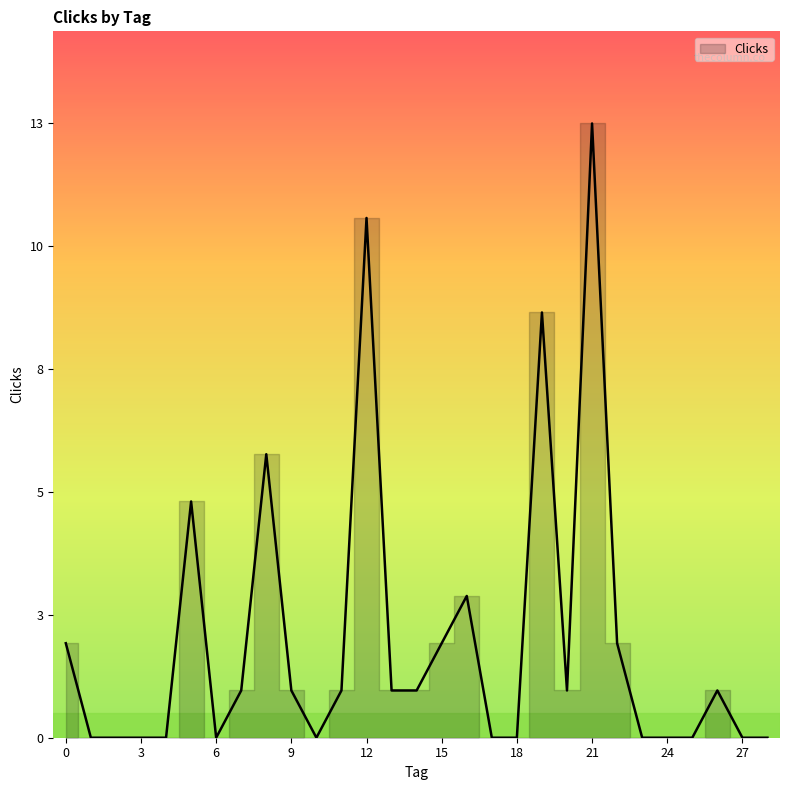

Which label corresponds to the largest value in the chart?

21